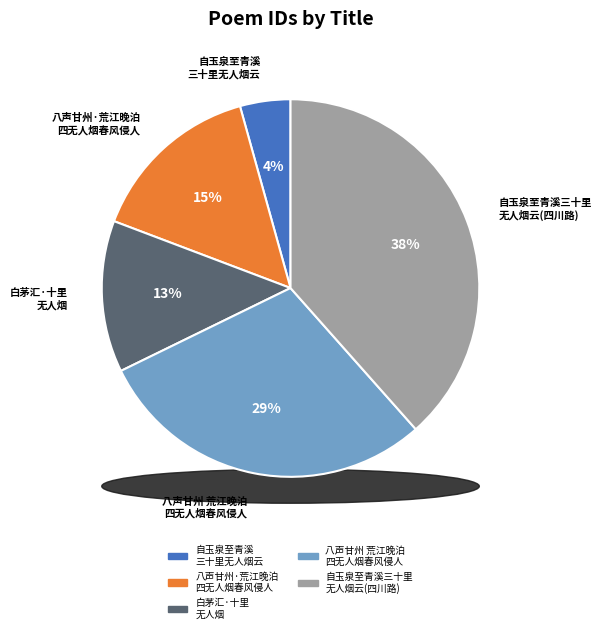

The 八声甘州 荒江晚泊四无人烟春风侵人客况可想 slice represents 22% of the pie. True or false?

False